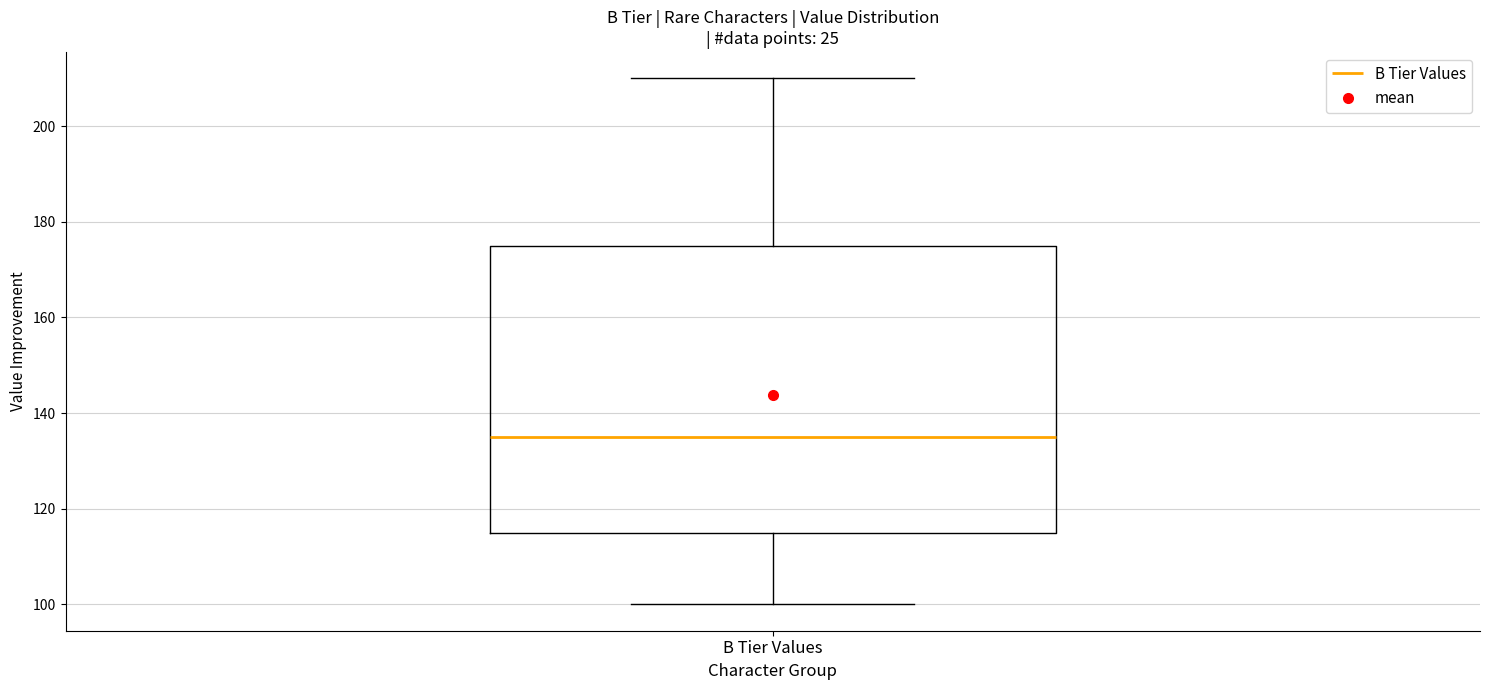

Read this box plot against the y-axis: the position of the median line, the range covered by the box, and the ends of both whiskers. The values are not printed on the chart, so give them approximately, as read against the axis.

median 136, box 116 to 176, whiskers 100 to 210